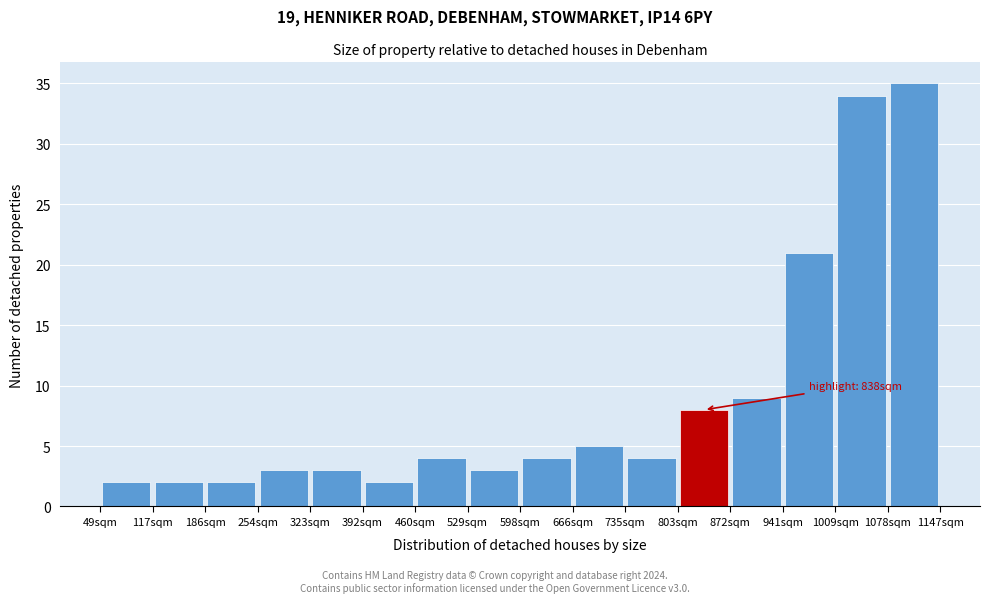

Which range on the x-axis has the tallest bar?

1080 to 1150